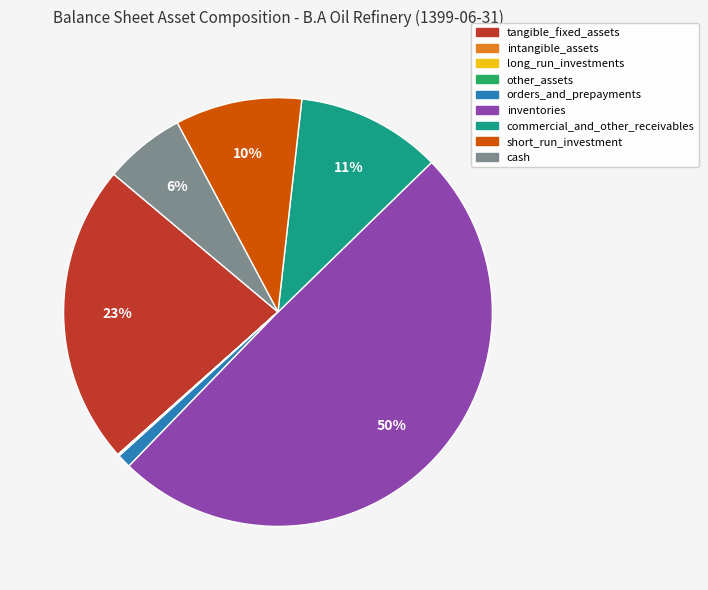

Which category has the biggest portion of the pie?

inventories